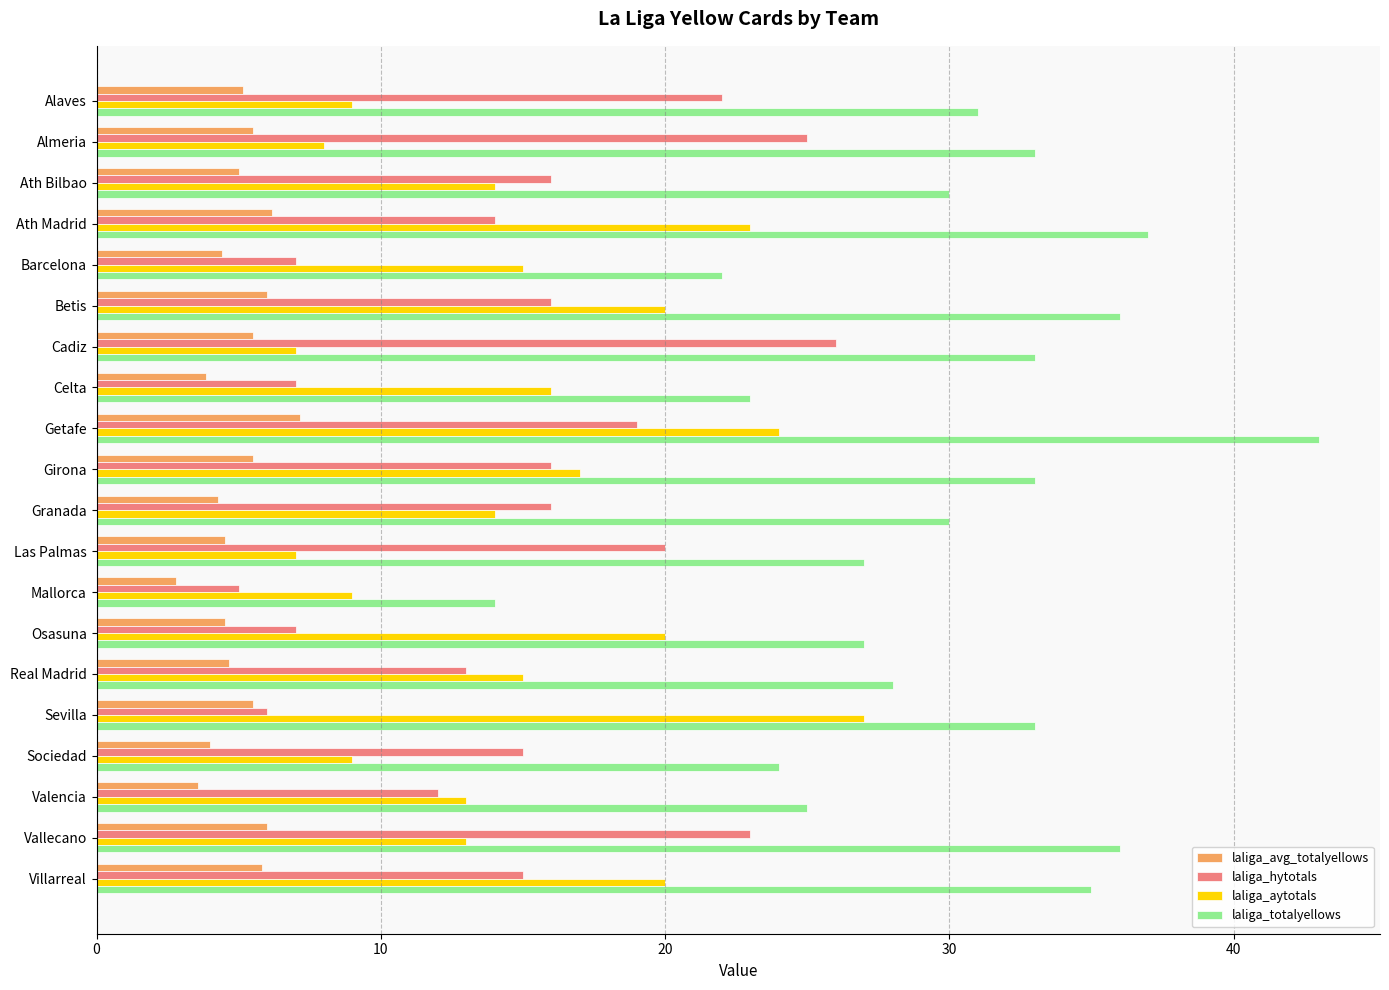

Rank the series by their maximum value, from highest to lowest.

laliga_totalyellows, laliga_aytotals, laliga_hytotals, laliga_avg_totalyellows